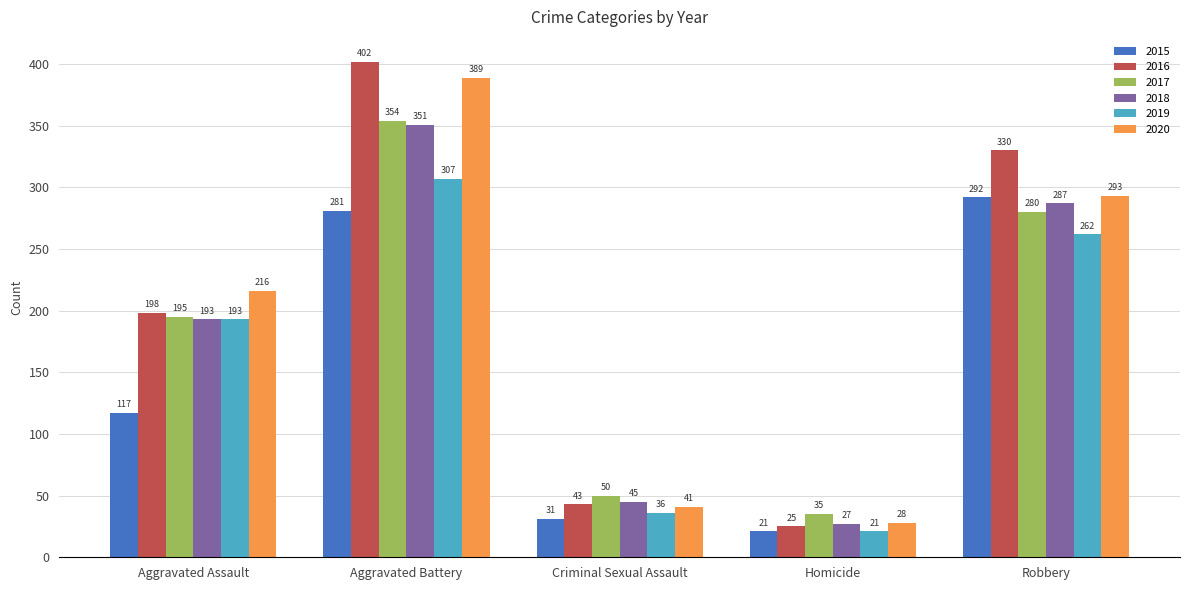

Which series has the widest spread of values?

2016